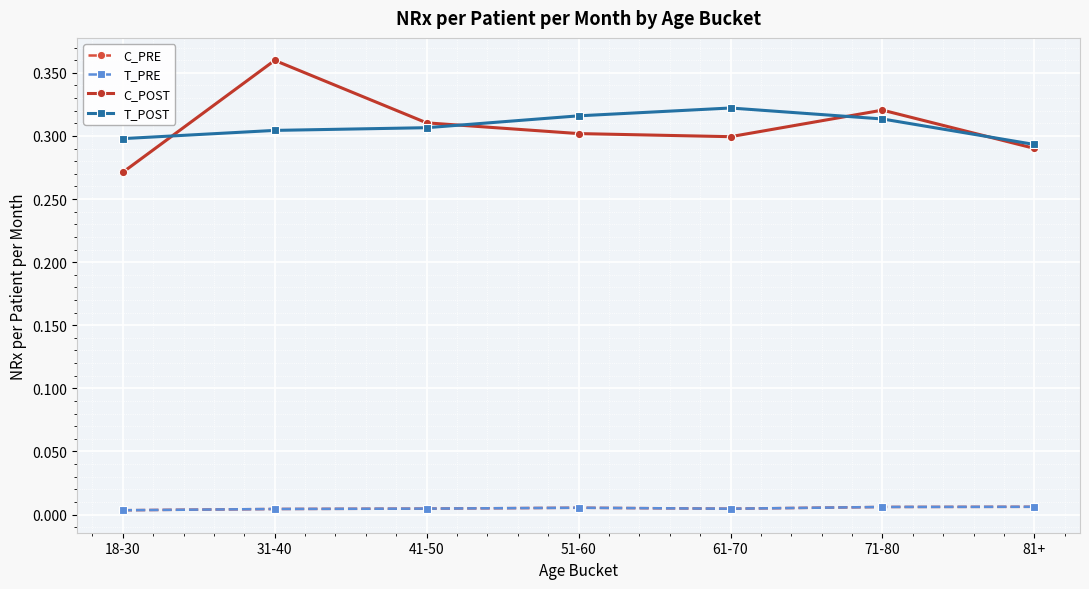

How many interior local valleys does the C_PRE series have?

1